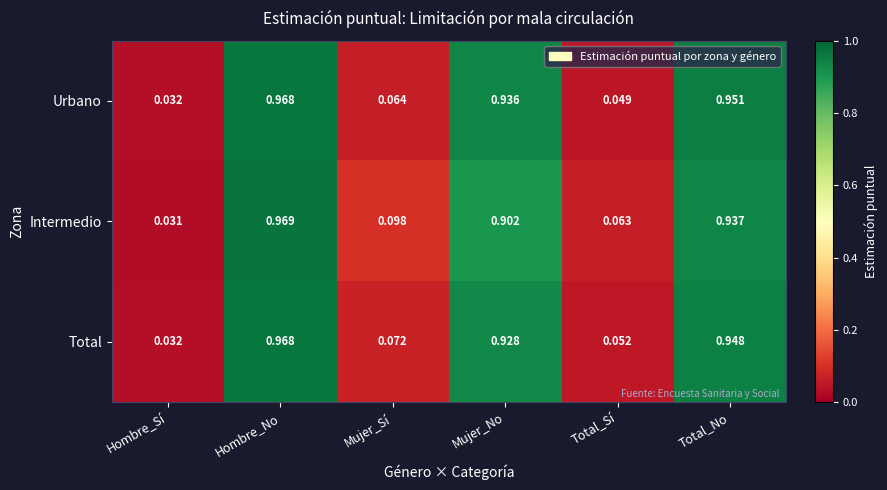

Which series has the largest range (max minus min)?

Intermedio